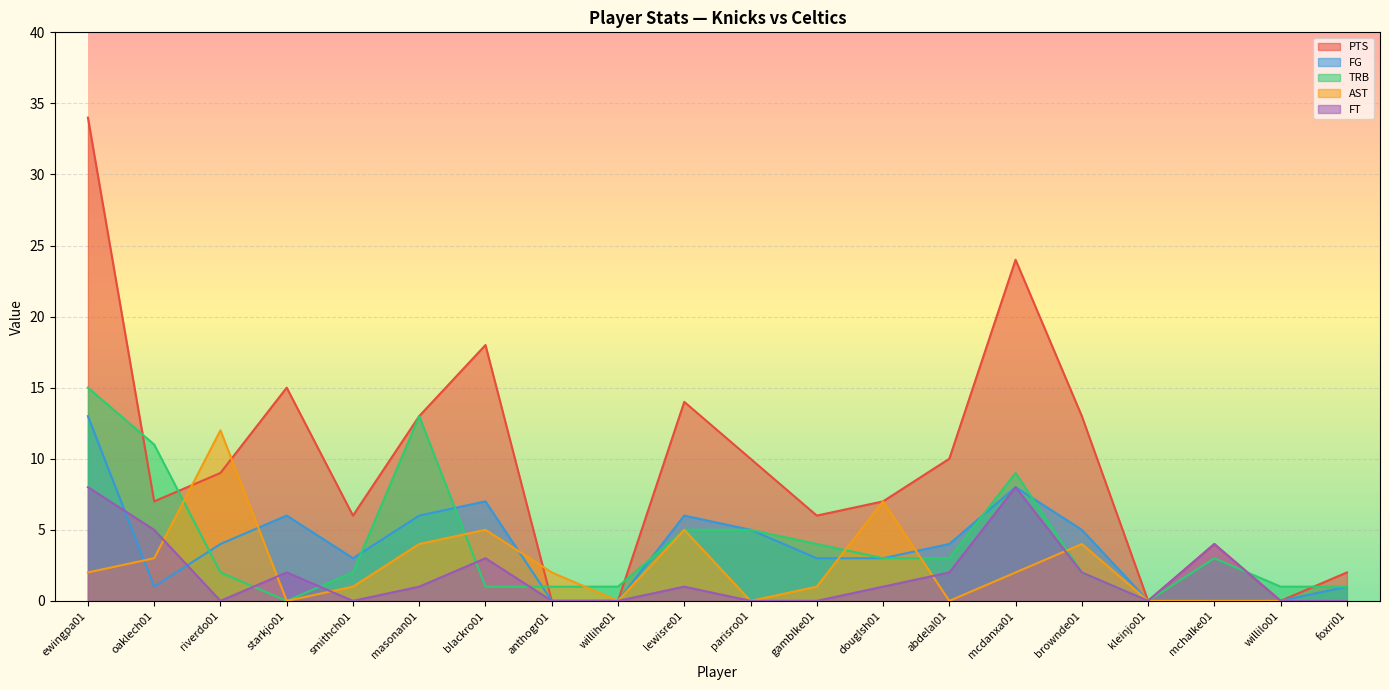

Reading right to left, what are all the values shown in this chart?

PTS: foxri01=2	willilo01=0	mchalke01=4	kleinjo01=0	brownde01=13	mcdanxa01=24	abdelal01=10	douglsh01=7	gamblke01=6	parisro01=10	lewisre01=14	willihe01=0	anthogr01=0	blackro01=18	masonan01=13	smithch01=6	starkjo01=15	riverdo01=9	oaklech01=7	ewingpa01=34
FG: foxri01=1	willilo01=0	mchalke01=0	kleinjo01=0	brownde01=5	mcdanxa01=8	abdelal01=4	douglsh01=3	gamblke01=3	parisro01=5	lewisre01=6	willihe01=0	anthogr01=0	blackro01=7	masonan01=6	smithch01=3	starkjo01=6	riverdo01=4	oaklech01=1	ewingpa01=13
TRB: foxri01=1	willilo01=1	mchalke01=3	kleinjo01=0	brownde01=2	mcdanxa01=9	abdelal01=3	douglsh01=3	gamblke01=4	parisro01=5	lewisre01=5	willihe01=1	anthogr01=1	blackro01=1	masonan01=13	smithch01=2	starkjo01=0	riverdo01=2	oaklech01=11	ewingpa01=15
AST: foxri01=0	willilo01=0	mchalke01=0	kleinjo01=0	brownde01=4	mcdanxa01=2	abdelal01=0	douglsh01=7	gamblke01=1	parisro01=0	lewisre01=5	willihe01=0	anthogr01=2	blackro01=5	masonan01=4	smithch01=1	starkjo01=0	riverdo01=12	oaklech01=3	ewingpa01=2
FT: foxri01=0	willilo01=0	mchalke01=4	kleinjo01=0	brownde01=2	mcdanxa01=8	abdelal01=2	douglsh01=1	gamblke01=0	parisro01=0	lewisre01=1	willihe01=0	anthogr01=0	blackro01=3	masonan01=1	smithch01=0	starkjo01=2	riverdo01=0	oaklech01=5	ewingpa01=8